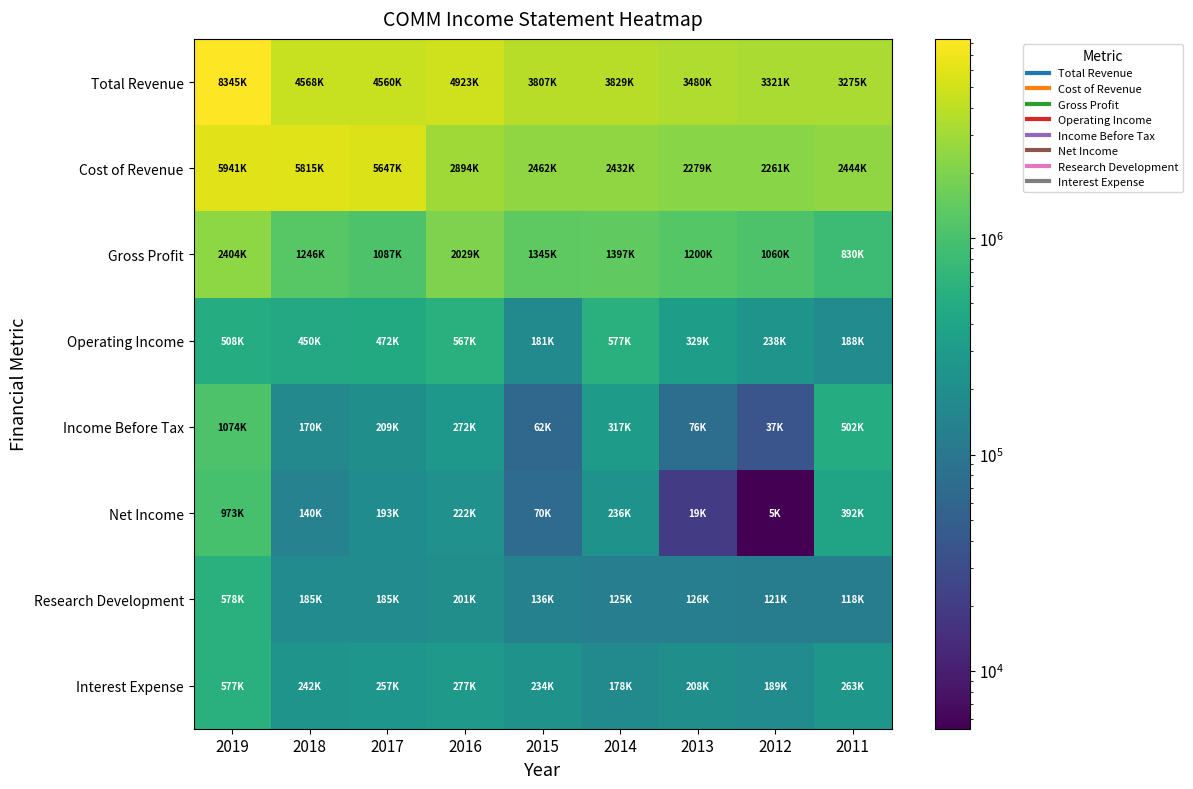

Reading right to left, what are all the values shown in this chart?

Total Revenue: 2011=3275500	2012=3321900	2013=3480100	2014=3829600	2015=3807800	2016=4923600	2017=4560600	2018=4568500	2019=8345100
Cost of Revenue: 2011=2444600	2012=2261200	2013=2279200	2014=2432300	2015=2462000	2016=2894400	2017=5647900	2018=5815400	2019=5941000
Gross Profit: 2011=830900	2012=1060700	2013=1200900	2014=1397300	2015=1345800	2016=2029300	2017=1087300	2018=1246900	2019=2404100
Operating Income: 2011=188400	2012=238200	2013=329700	2014=577400	2015=181600	2016=567600	2017=472000	2018=450000	2019=508500
Income Before Tax: 2011=502800	2012=37300	2013=76200	2014=317100	2015=62000	2016=272600	2017=209800	2018=170700	2019=1074000
Net Income: 2011=392400	2012=5400	2013=19400	2014=236800	2015=70900	2016=222800	2017=193800	2018=140200	2019=973200
Research Development: 2011=118200	2012=121700	2013=126400	2014=125300	2015=136000	2016=201300	2017=185600	2018=185700	2019=578500
Interest Expense: 2011=263800	2012=189000	2013=208600	2014=178900	2015=234700	2016=277500	2017=257000	2018=242000	2019=577200